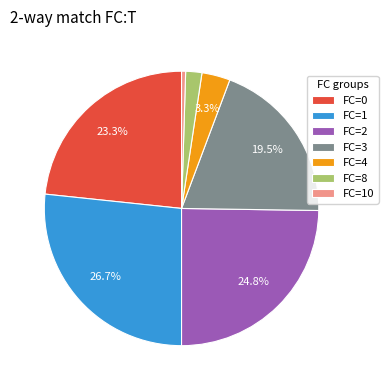

Between FC=1 and FC=2, which is larger?

FC=1